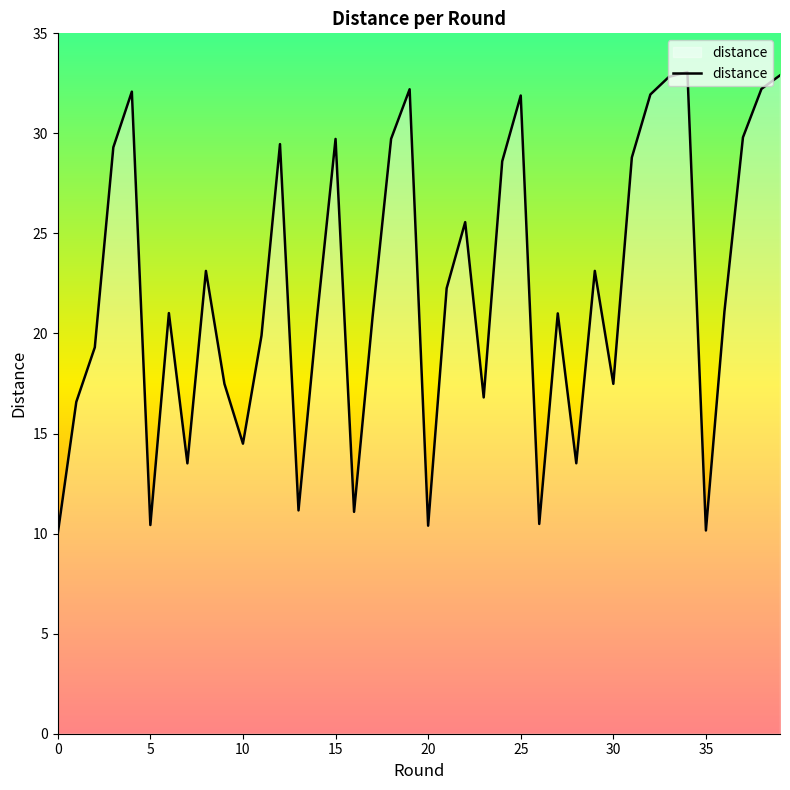

What is the minimum value shown in the chart?

10.0